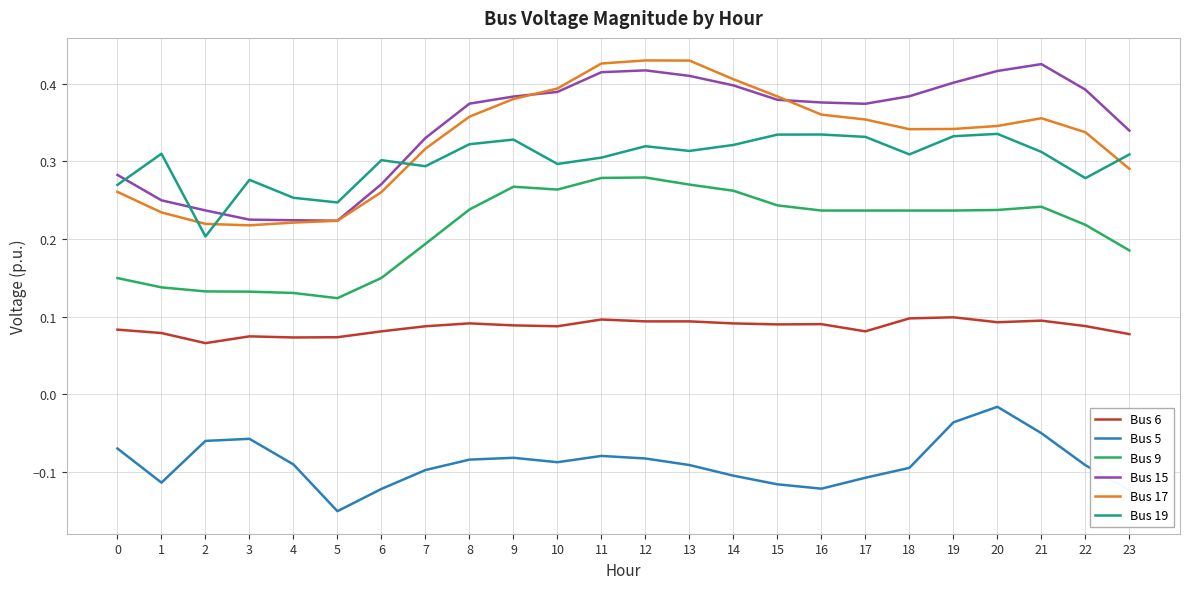

True or false: Bus 6 has a value of 0.1 at 19.

True